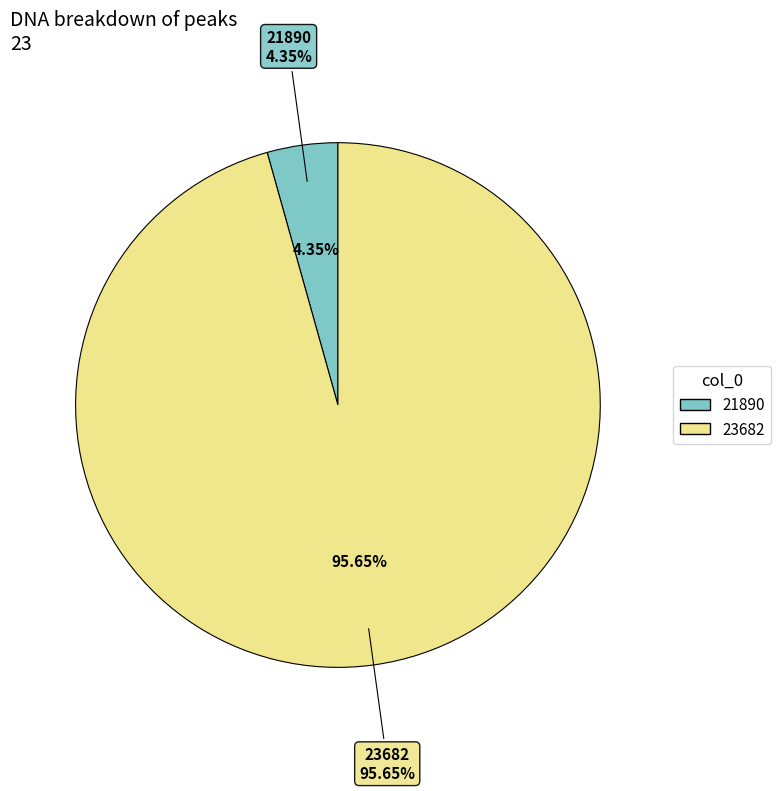

What is the smallest slice in the pie chart?

21890